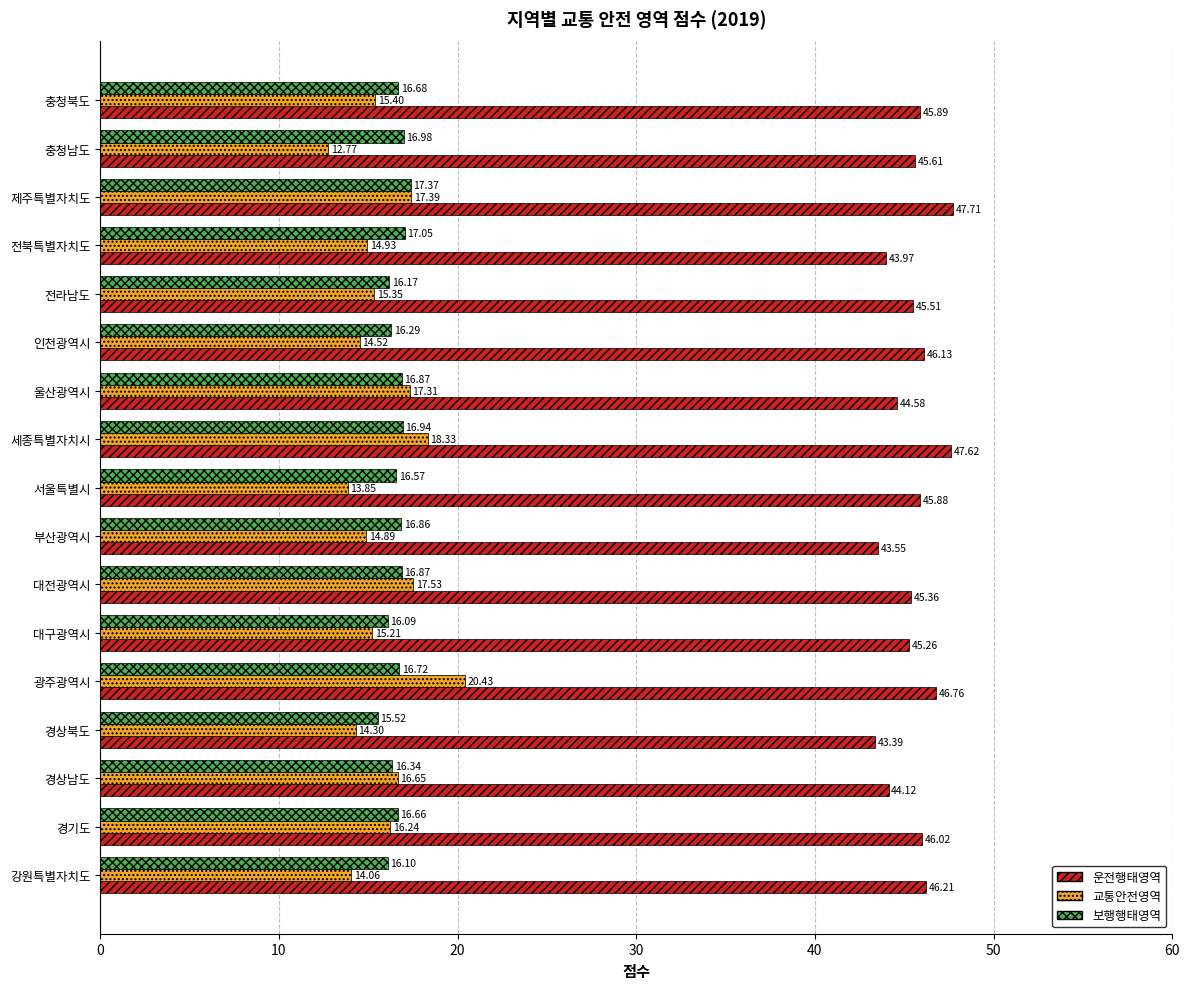

What is the difference between the maximum and minimum values in the 운전행태영역 series?

4.3